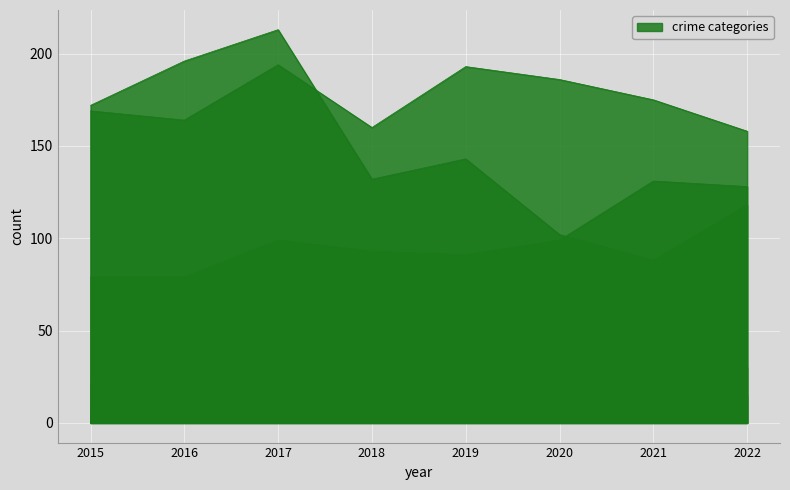

Rank the categories by Aggravated Battery value from lowest to highest.

2022, 2018, 2016, 2015, 2021, 2020, 2019, 2017